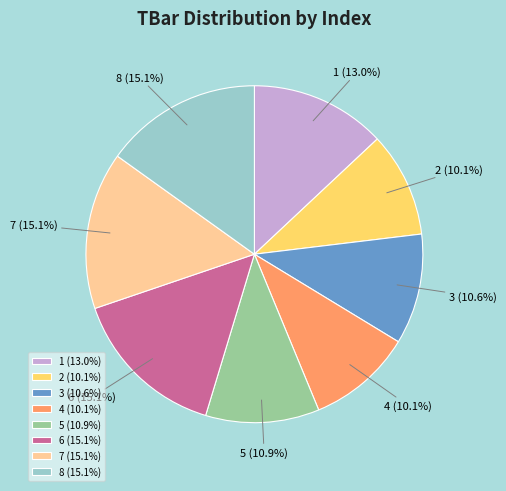

To the nearest percent, what is the difference between the largest and smallest slice percentages?

5%